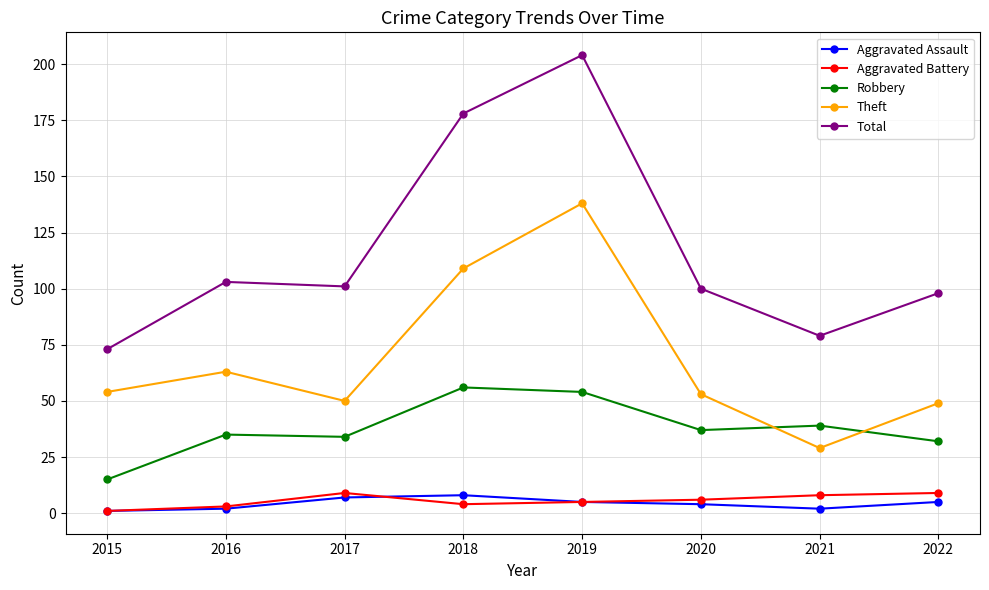

What is the value of the Theft point at the 2nd from the left?

63